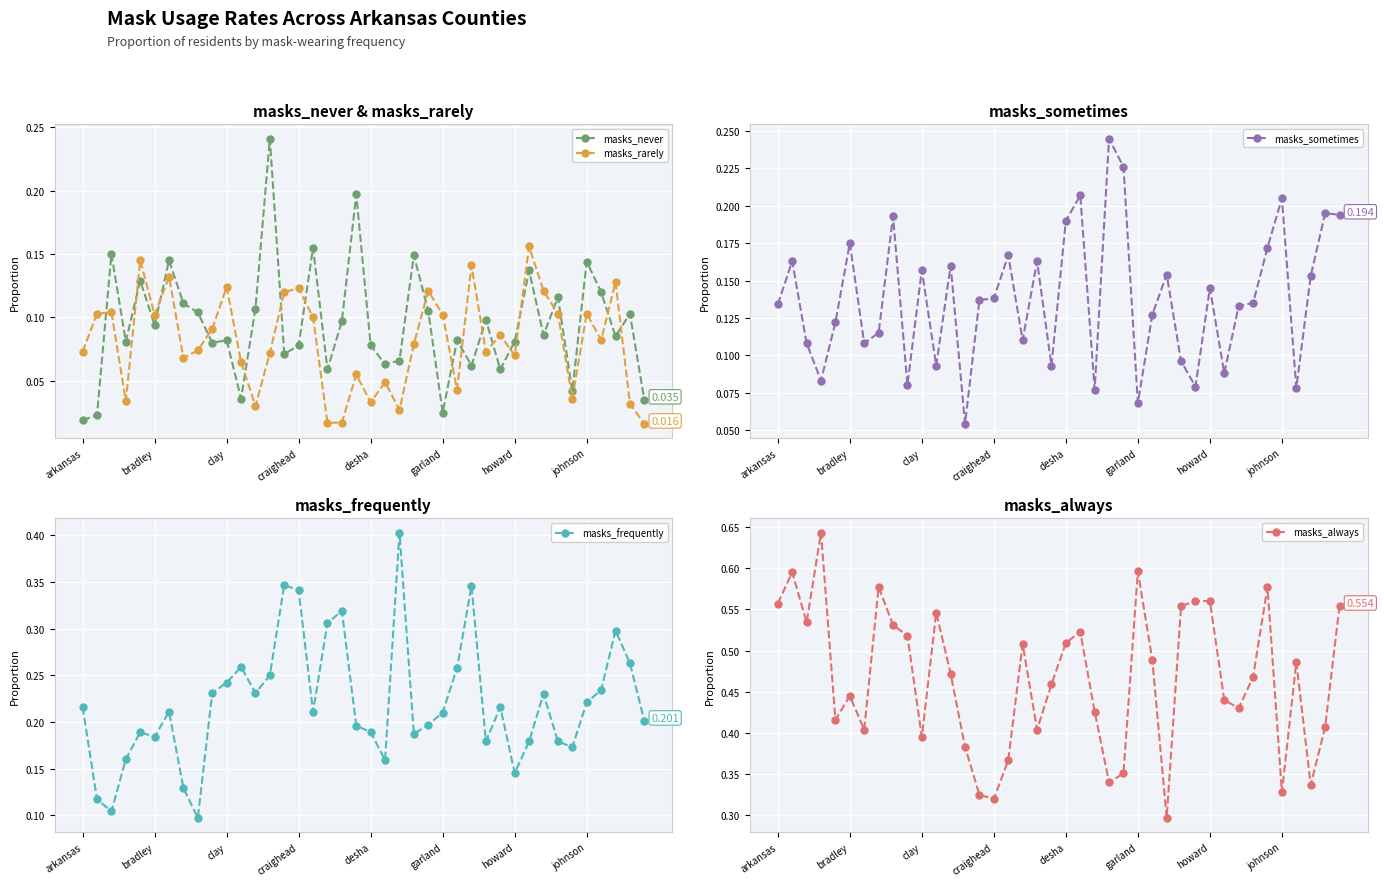

After their last crossing, which series has the higher values: masks_never or masks_rarely?

masks_never